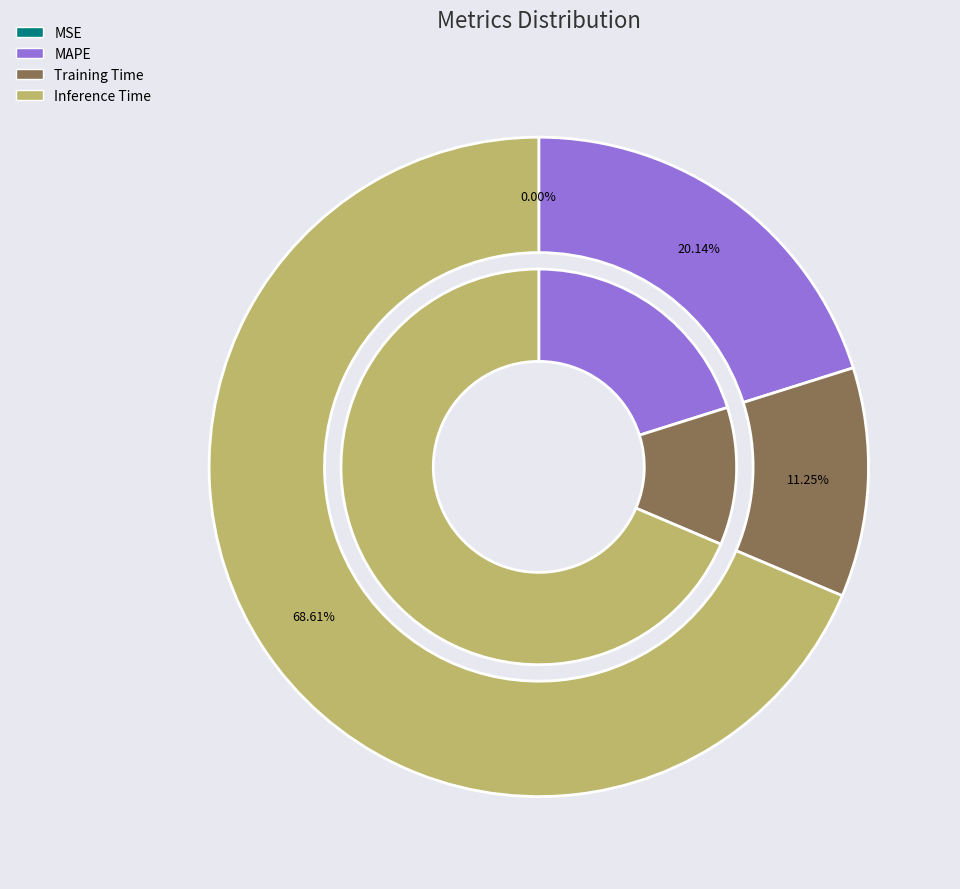

Which category has the biggest portion of the pie?

Inference Time